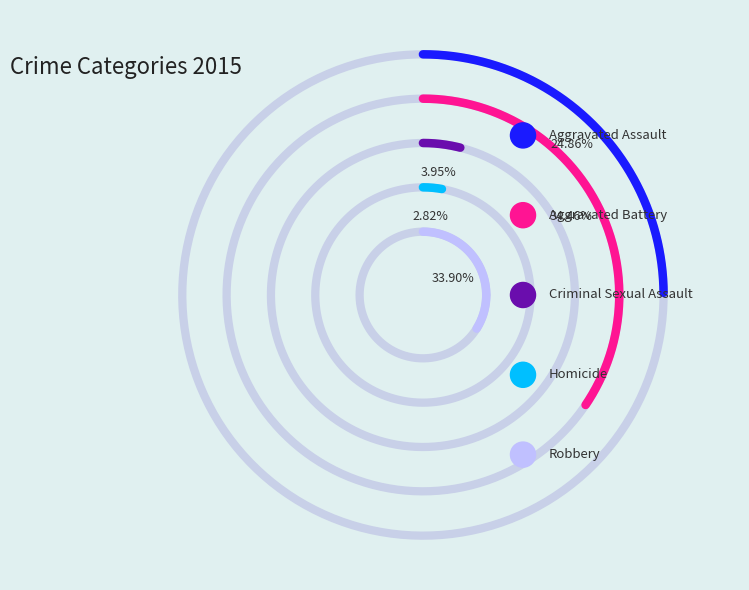

What is the largest slice in the pie chart?

Aggravated Battery